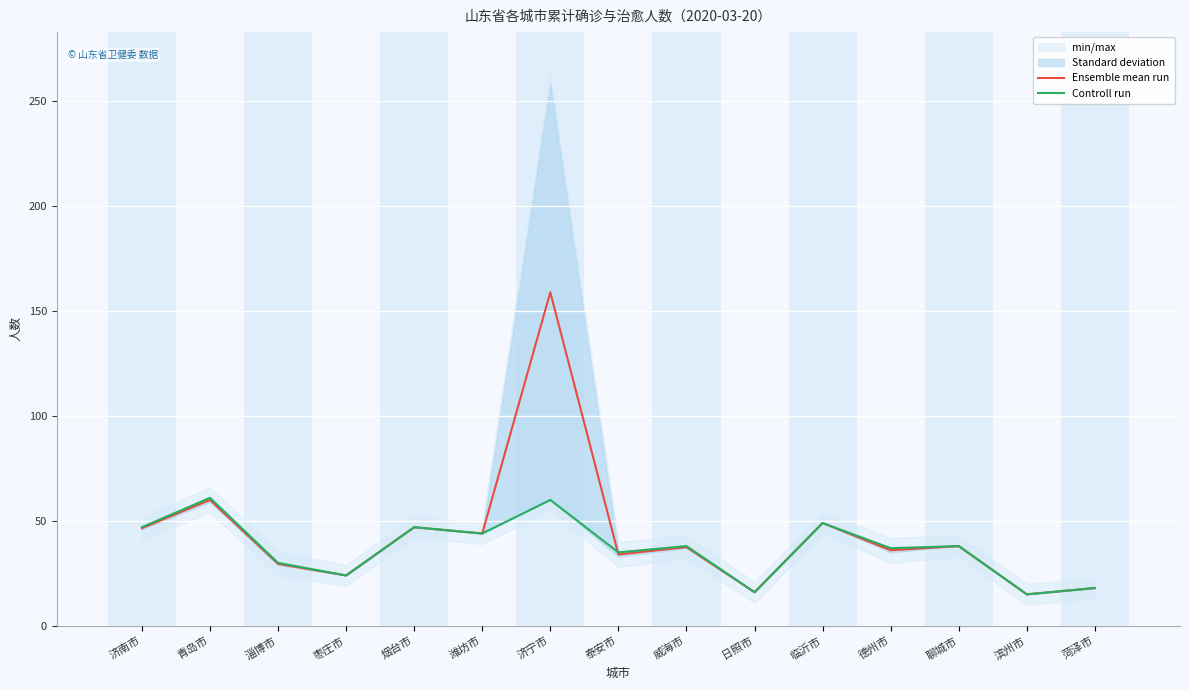

What is the total value across all series at 日照市?

32.0